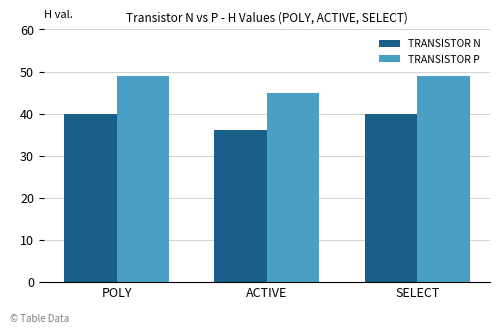

What is the approximate value of TRANSISTOR P at SELECT?

49